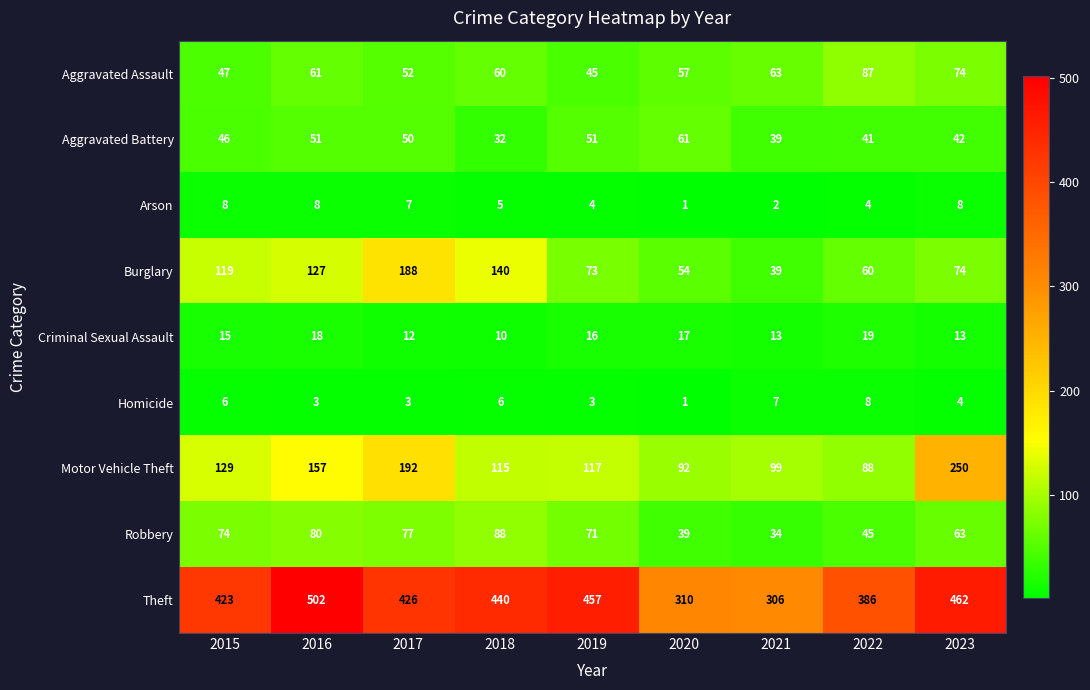

What is the total value across all series at 2023?

990